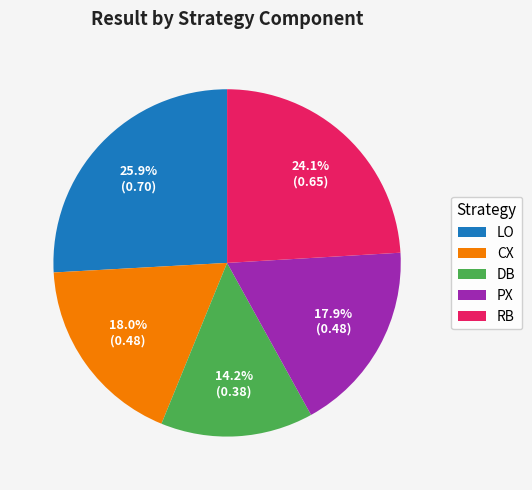

How many segments does this pie chart have?

5